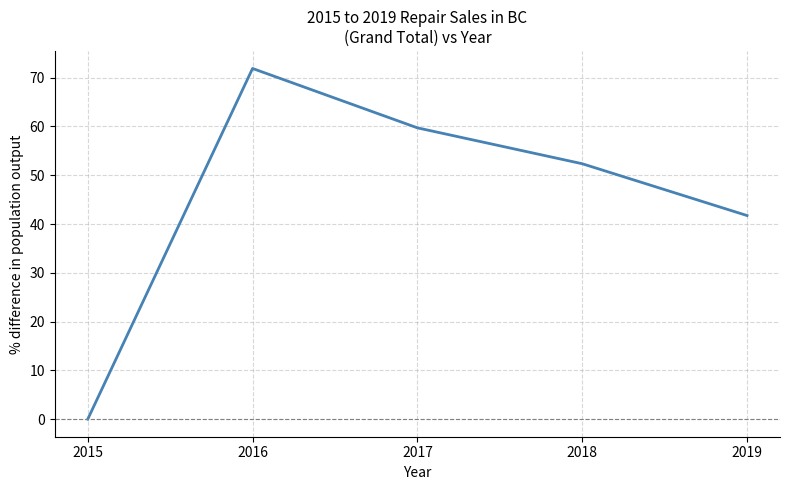

The value at 2017 is 96.1. True or false?

False